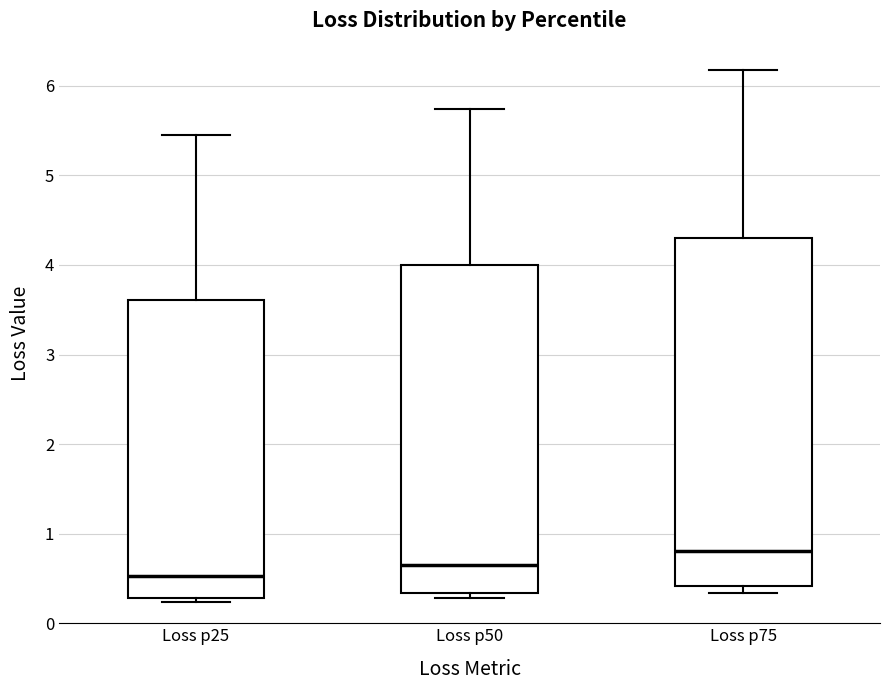

Reading left to right, read every box against the y-axis: the position of its median line, the range the box covers, and the ends of its whiskers. The values are not printed on the chart, so give them approximately, as read against the axis.

Loss p25: median 0.5, box 0.3 to 3.6, whiskers 0.2 to 5.5
Loss p50: median 0.6, box 0.3 to 4.0, whiskers 0.3 (just below the box's lower edge) to 5.7
Loss p75: median 0.8, box 0.4 to 4.3, whiskers 0.3 to 6.2